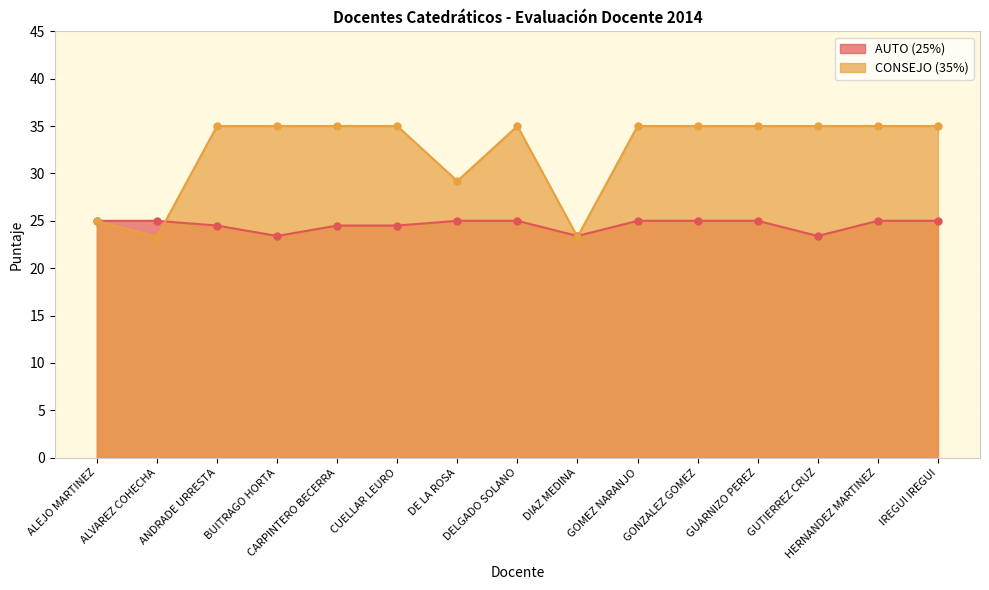

Reading left to right, transcribe all the data shown in this chart.

AUTO (25%): 25.0	25.0	24.5	23.4	24.5	24.5	25.0	25.0	23.4	25.0	25.0	25.0	23.4	25.0	25.0
CONSEJO (35%): 25.0	23.3	35.0	35.0	35.0	35.0	29.2	35.0	23.3	35.0	35.0	35.0	35.0	35.0	35.0